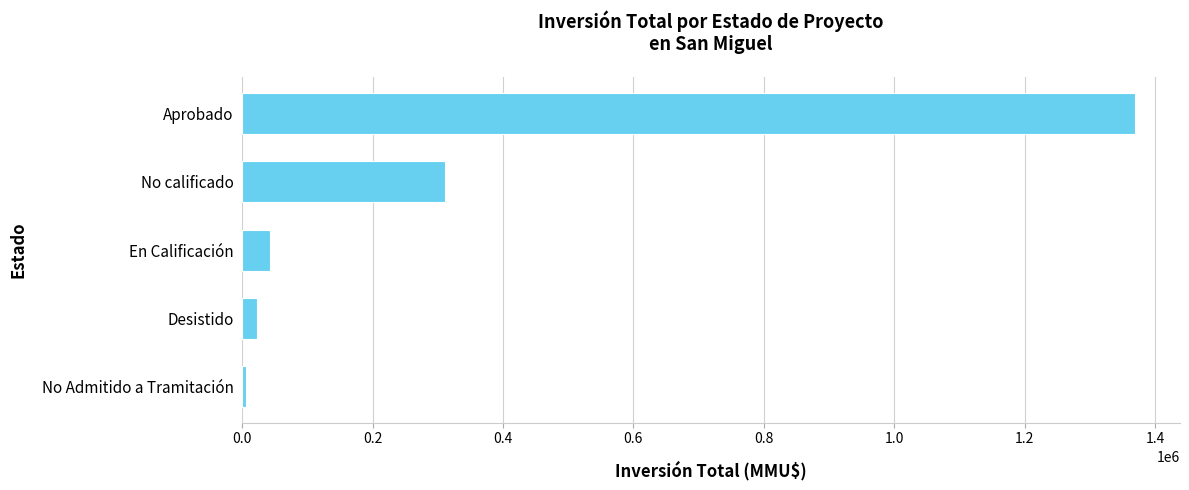

Where is the data nearest to the value 687992?

No calificado